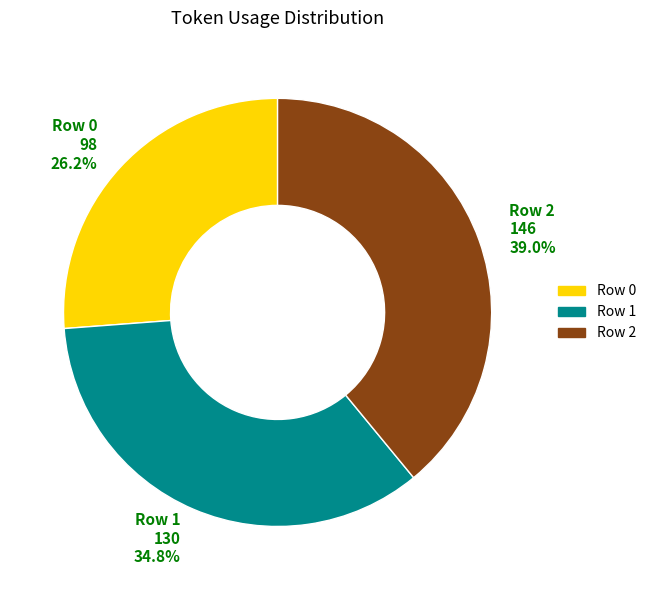

Does Row 1 represent more than half of the total?

No